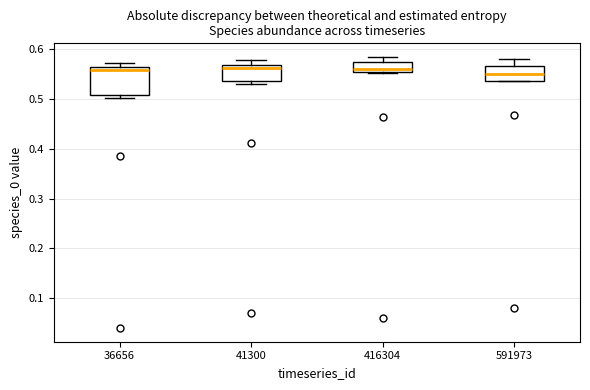

Reading left to right, transcribe this box plot: for each box, give where its median line is, the range the box spans, and where its two whiskers end, as read against the y-axis. The values are not printed on the chart, so give them approximately, as read against the axis.

36656: median 0.56 (just below the box's upper edge), box 0.51 to 0.56, whiskers 0.50 to 0.57
41300: median 0.56, box 0.54 to 0.57, whiskers 0.53 to 0.58
416304: median 0.56, box 0.55 to 0.57, whiskers 0.55 to 0.58
591973: median 0.55, box 0.54 to 0.57, whiskers 0.54 to 0.58